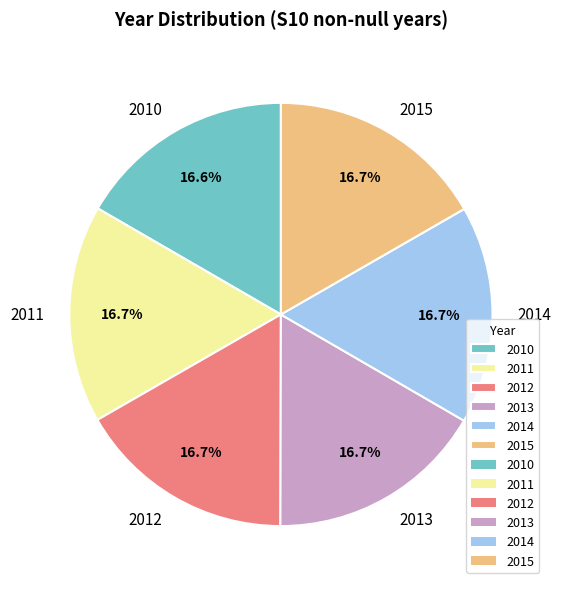

Do 2010 and 2013 together represent more than half of the pie?

No